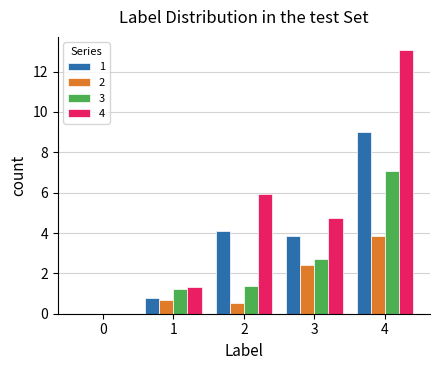

What is the sum of the 2 values at 4 and 3?

6.3